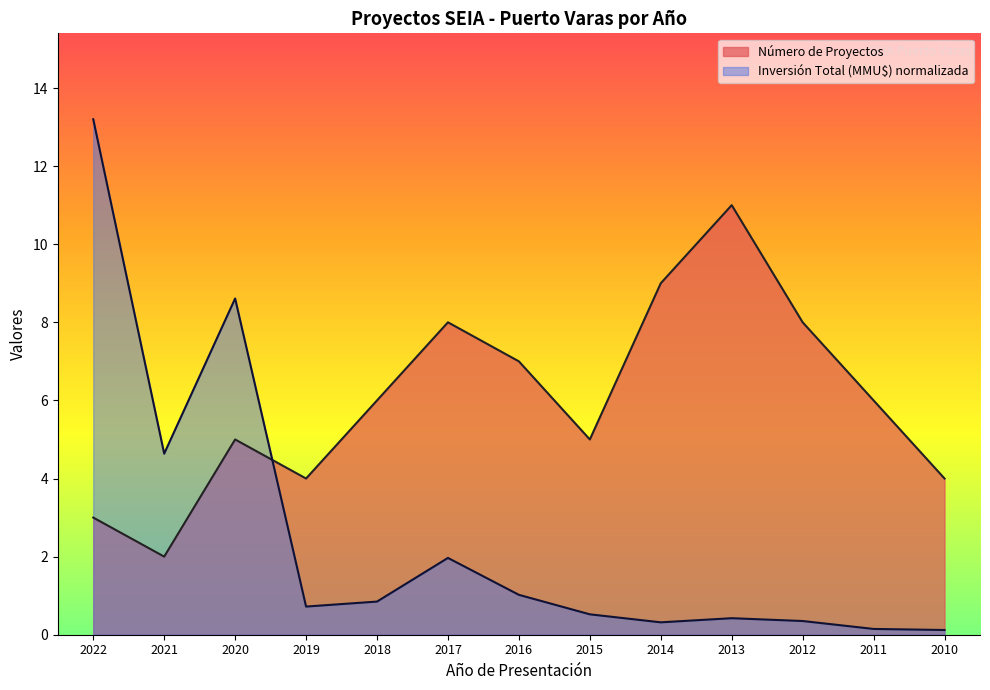

What is the approximate value of Número de Proyectos at 2017?

8.0